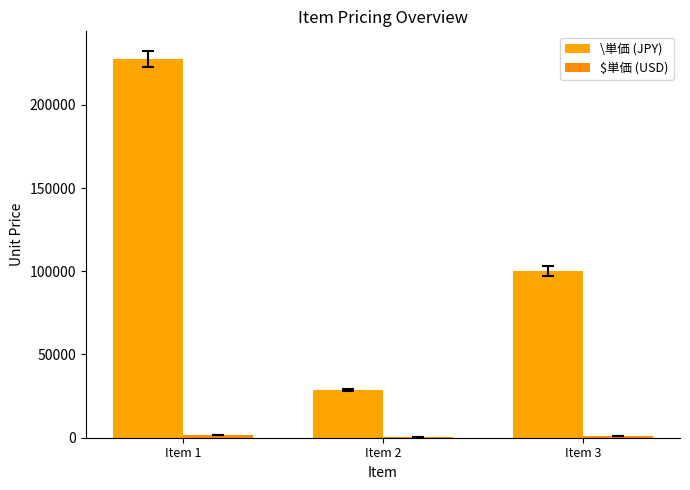

Reading left to right, what are all the values shown in this chart?

\単価 (JPY): Item 1=227500.0	Item 2=28600.0	Item 3=100000.0
$単価 (USD): Item 1=1750.0	Item 2=220.0	Item 3=769.2